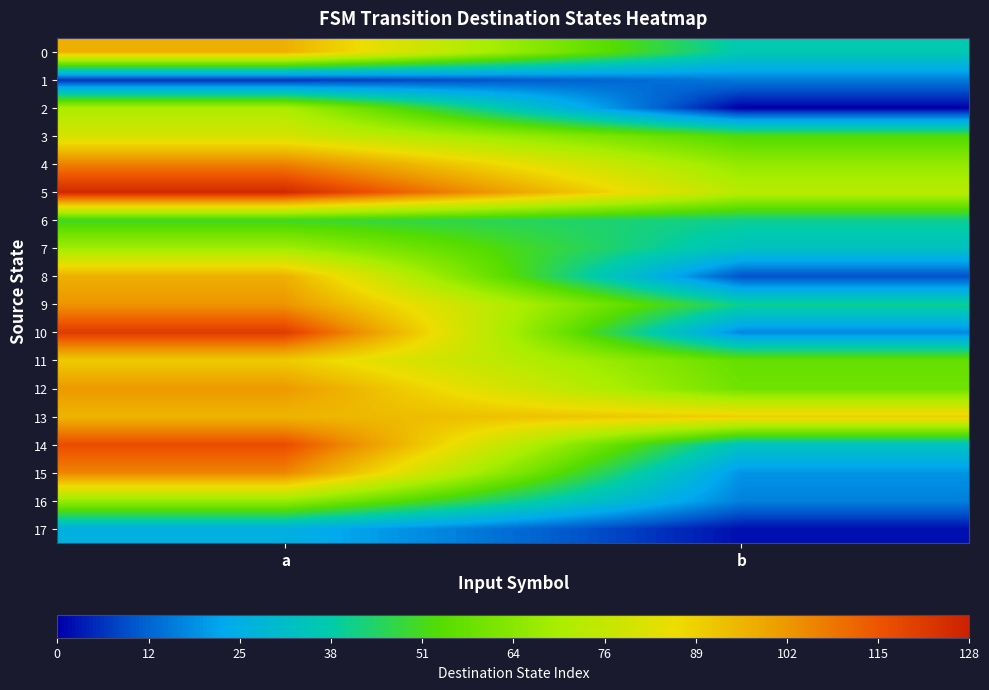

Which series changed the most between a and b?

10